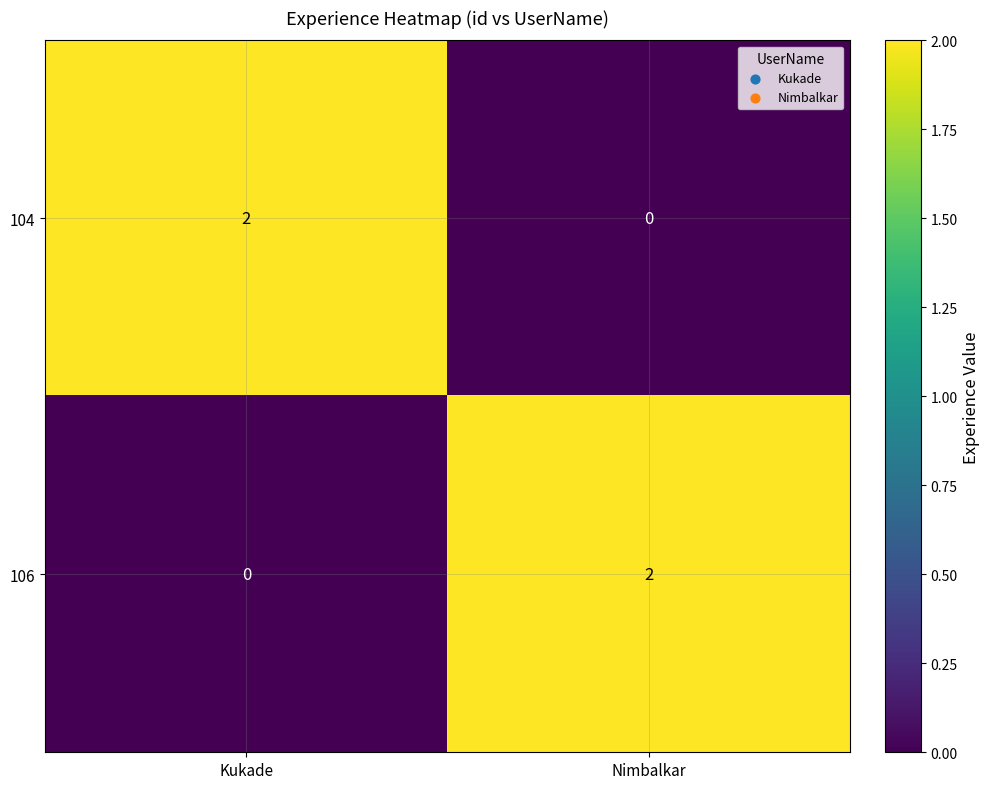

What is the difference between the highest and lowest values at Kukade?

2